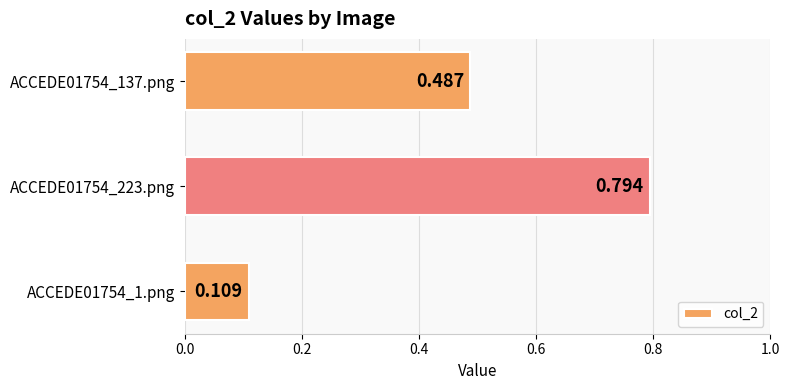

Which label corresponds to the largest value in the chart?

ACCEDE01754_223.png